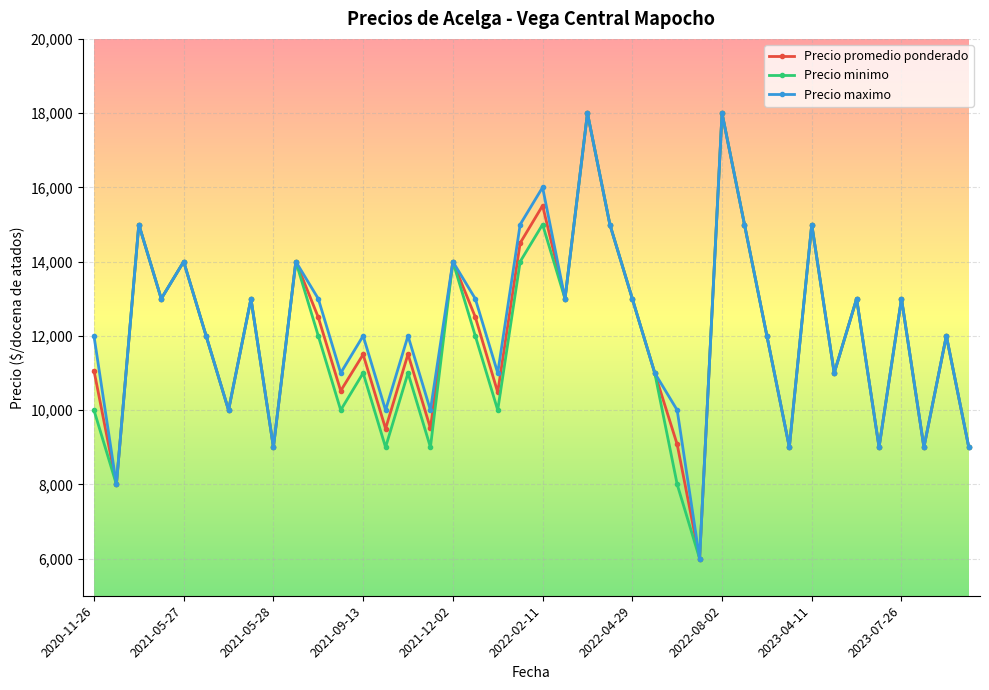

At how many categories does at least one series exceed 6498?

39